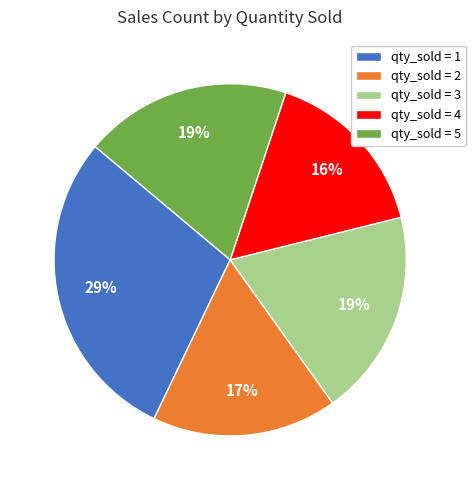

Is qty_sold = 4 the majority of the pie?

No